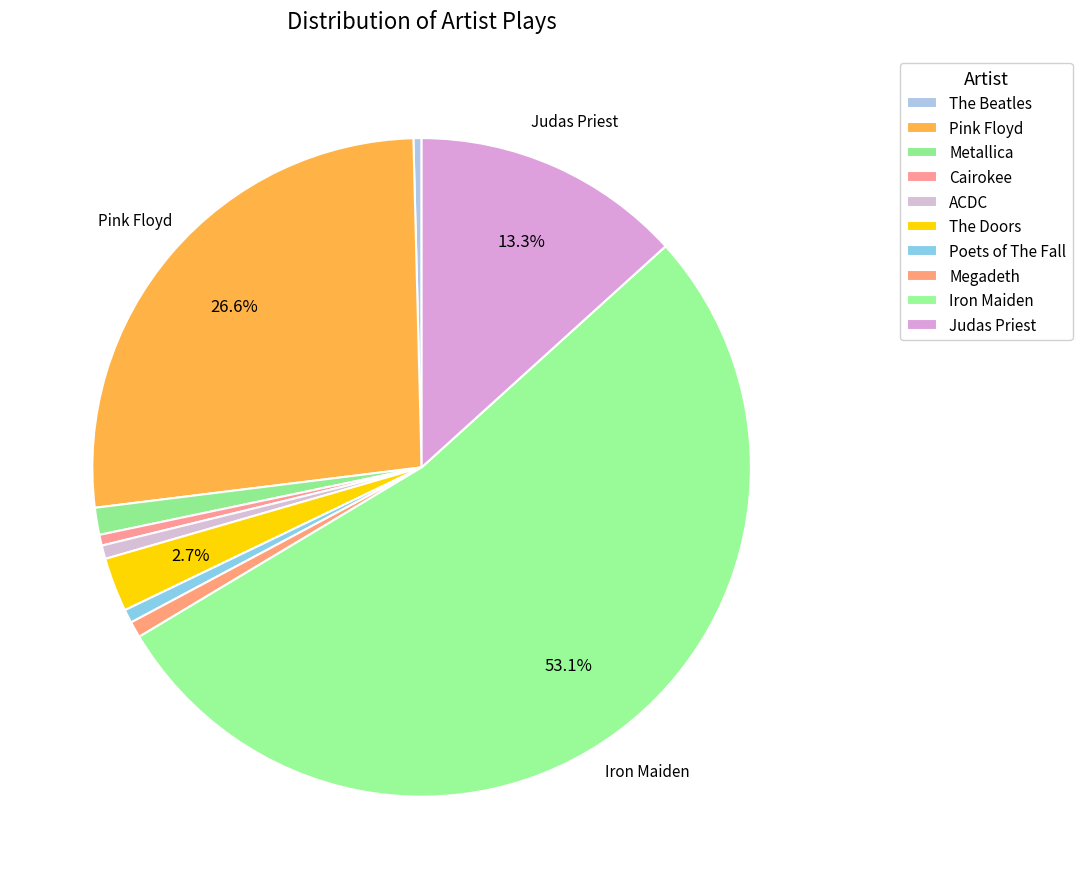

Count the number of slices in the pie.

10